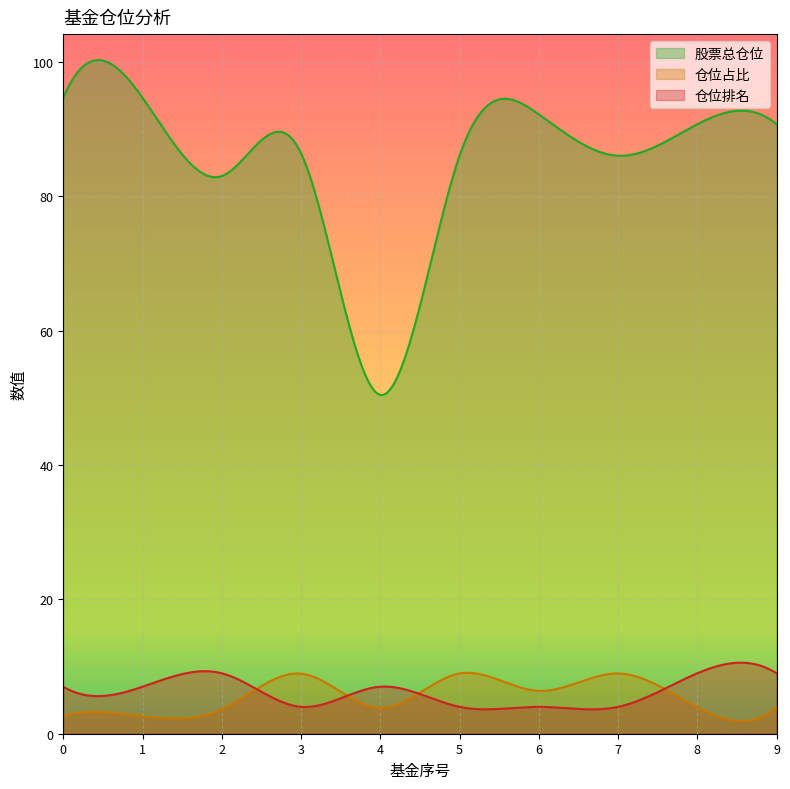

Reading right to left, transcribe all the data shown in this chart.

股票总仓位: 90.7	90.7	86.0	92.2	86.0	50.4	86.4	83.0	94.7	94.7
仓位占比: 3.9	3.9	9.0	6.4	9.0	3.8	8.9	3.6	2.6	2.6
仓位排名: 9.0	9.0	4.0	4.0	4.0	7.0	4.0	9.0	7.0	7.0